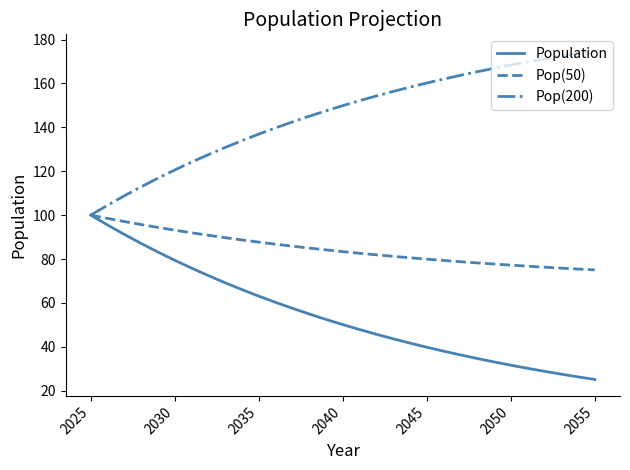

List the series in order of their overall mean, lowest first.

Population, Pop(50), Pop(200)